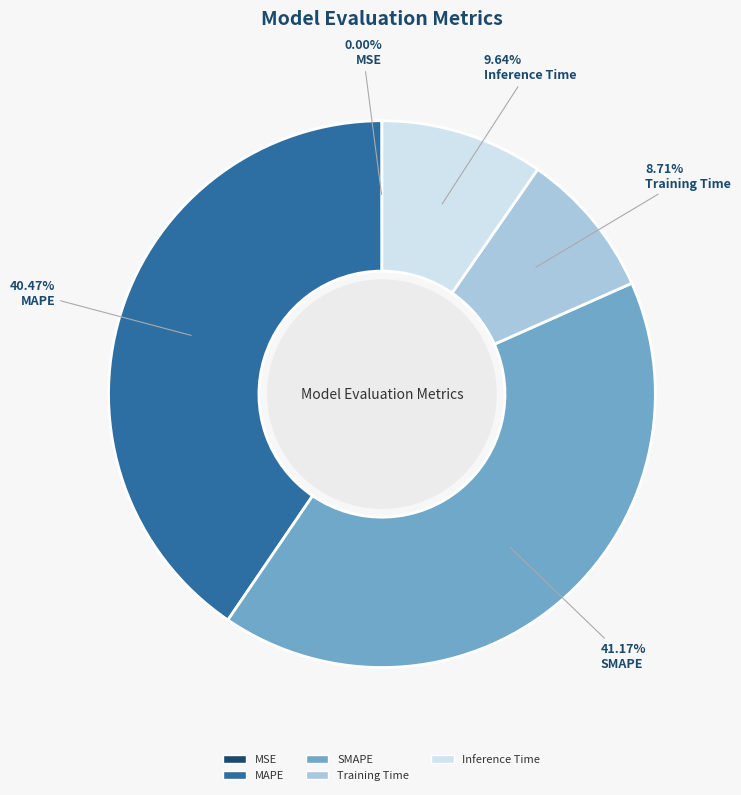

What is the largest slice in the pie chart?

SMAPE